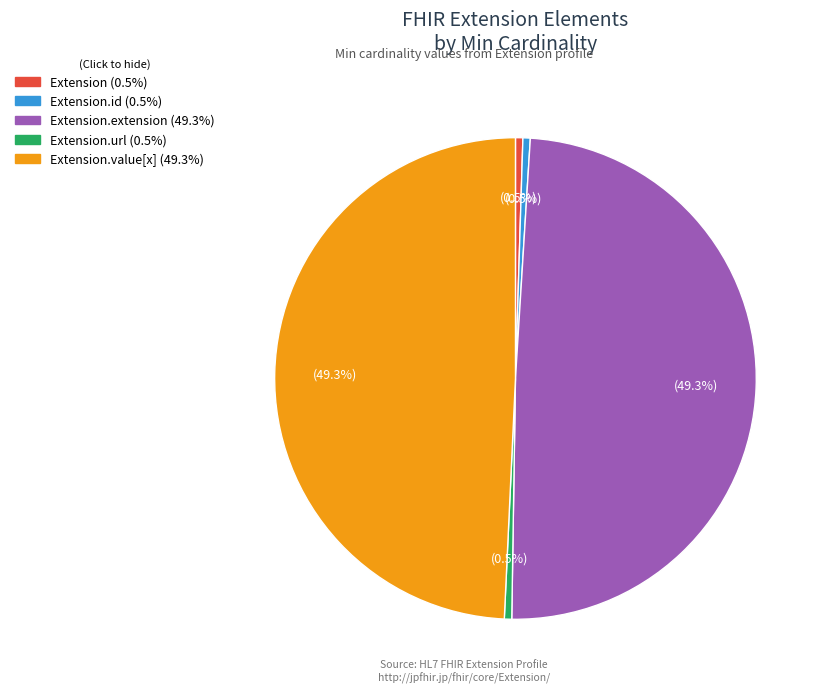

Does any single category account for the majority?

No